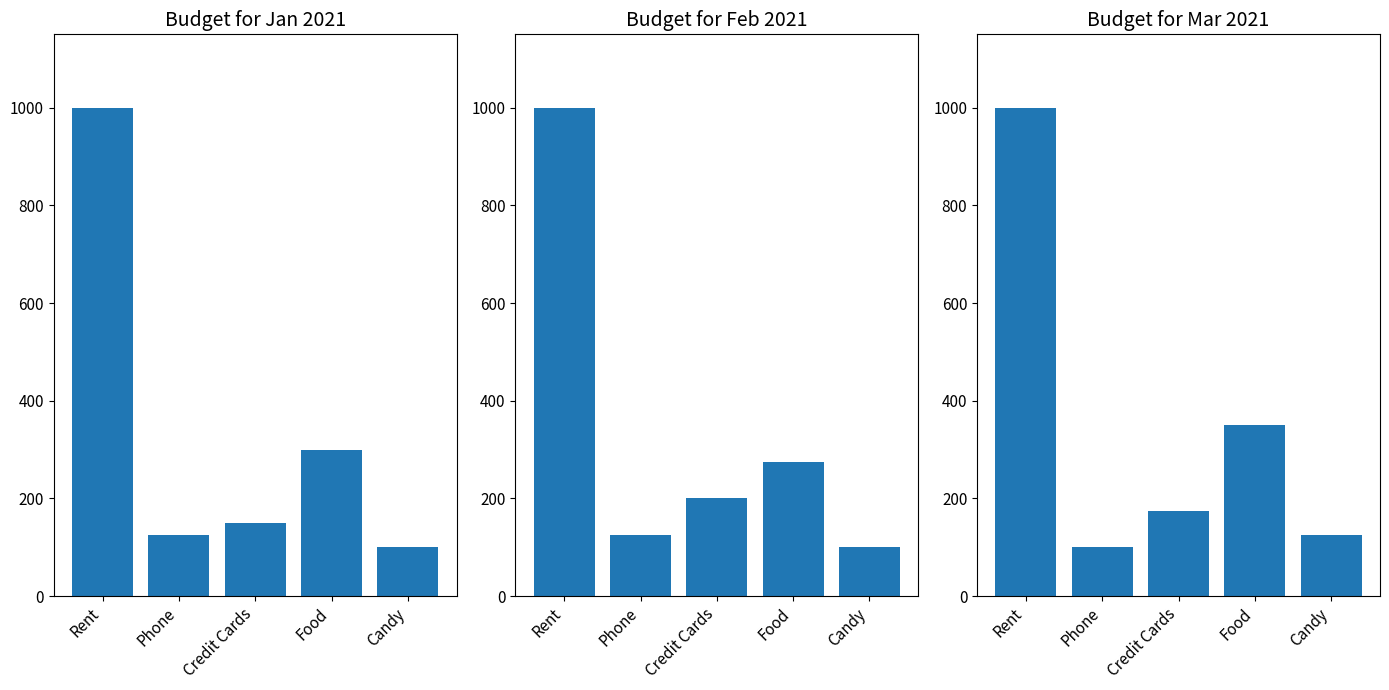

Is the value of Feb 2021 at Candy greater than the value of Mar 2021 at Credit Cards?

No